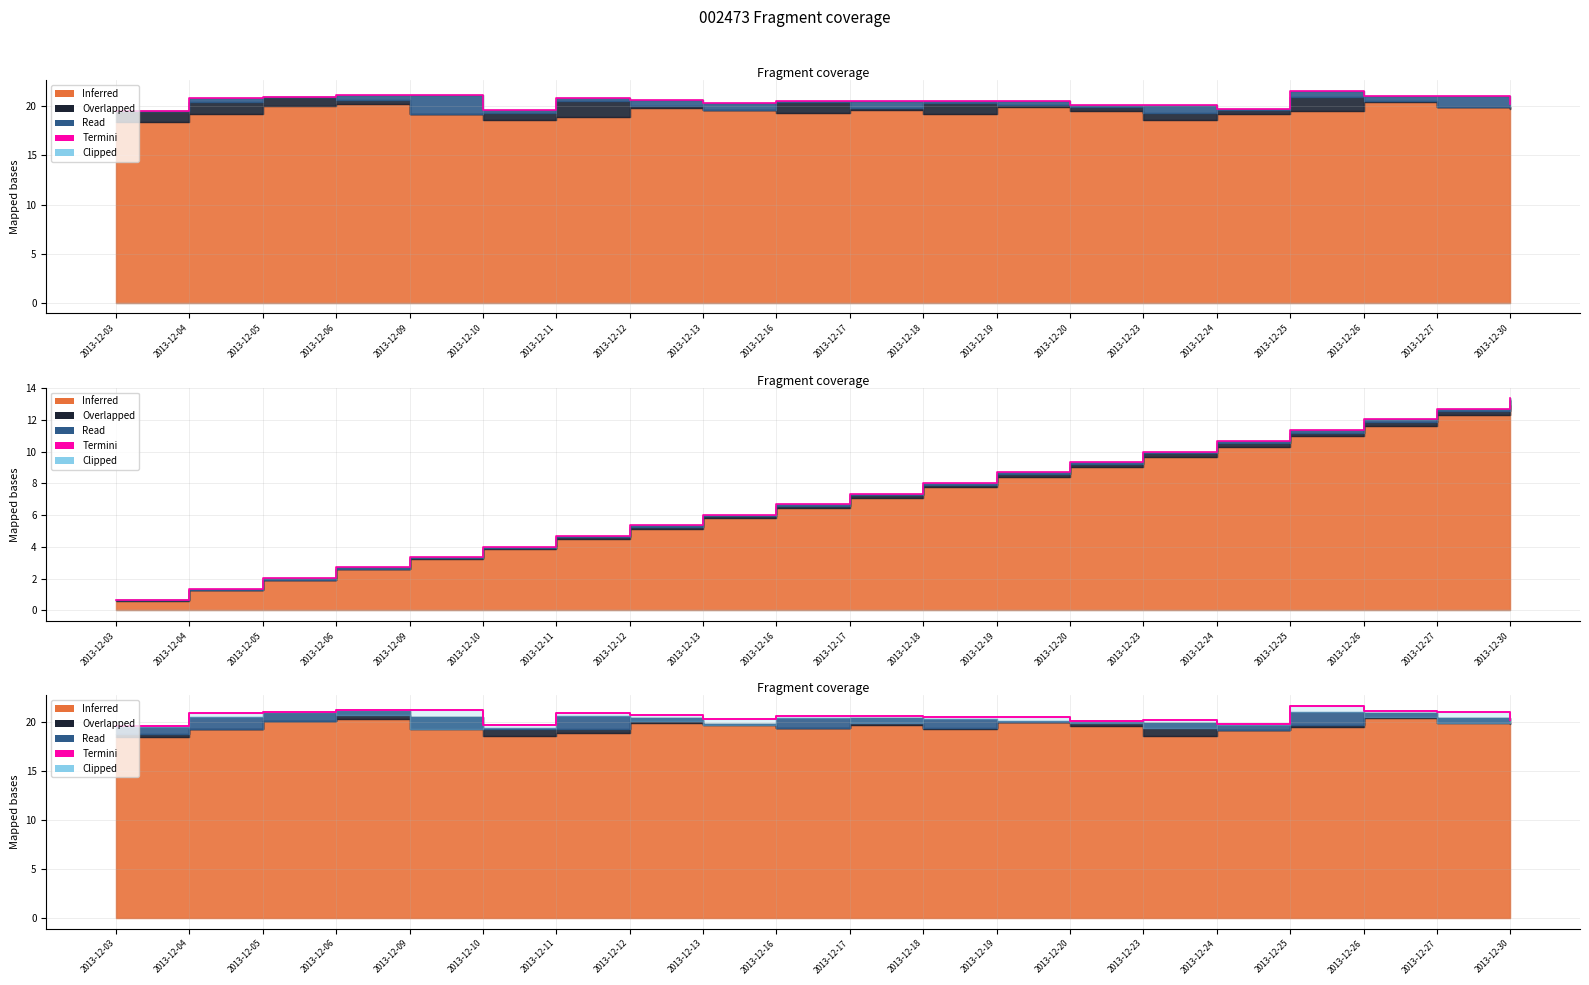

Between 2013-12-30 and 2013-12-03, which is larger?

2013-12-30